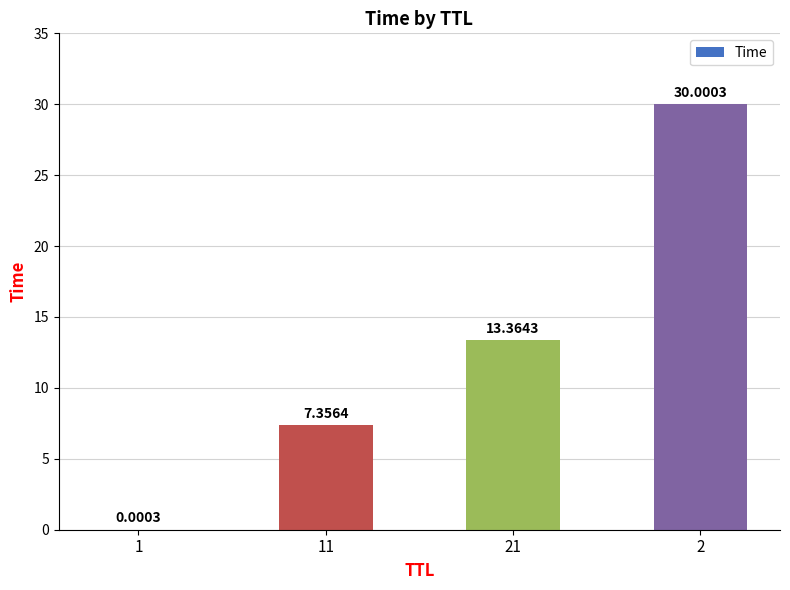

At which label is the value closest to 15?

21